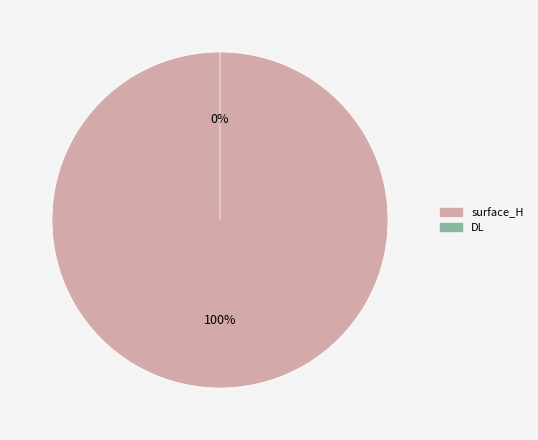

Which category has the smallest portion of the pie?

DL